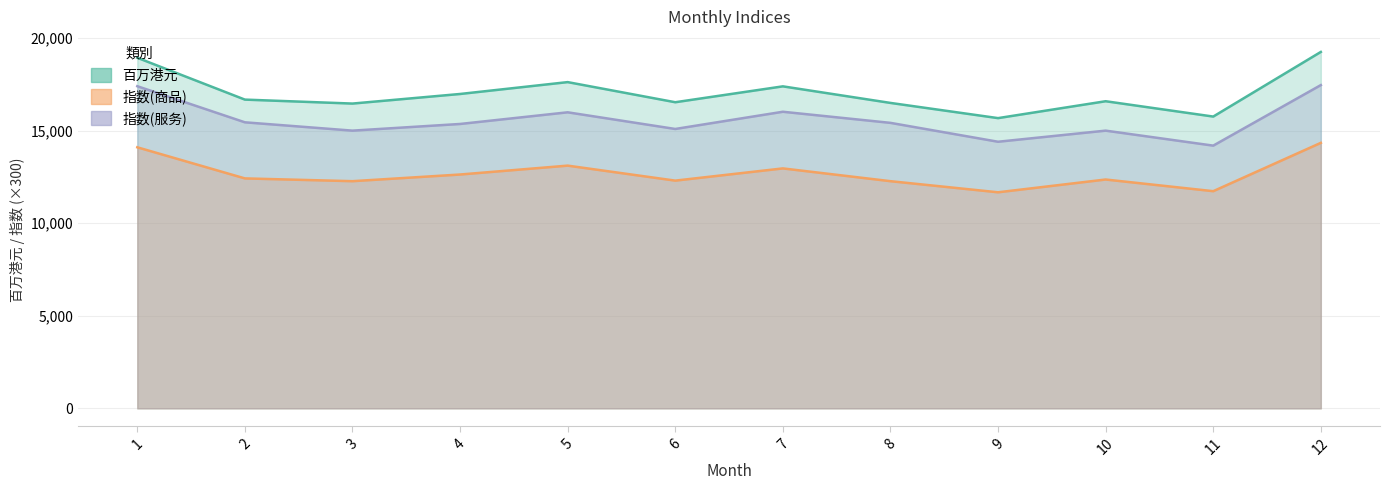

At which category does 指数(服务) reach its first local peak?

5